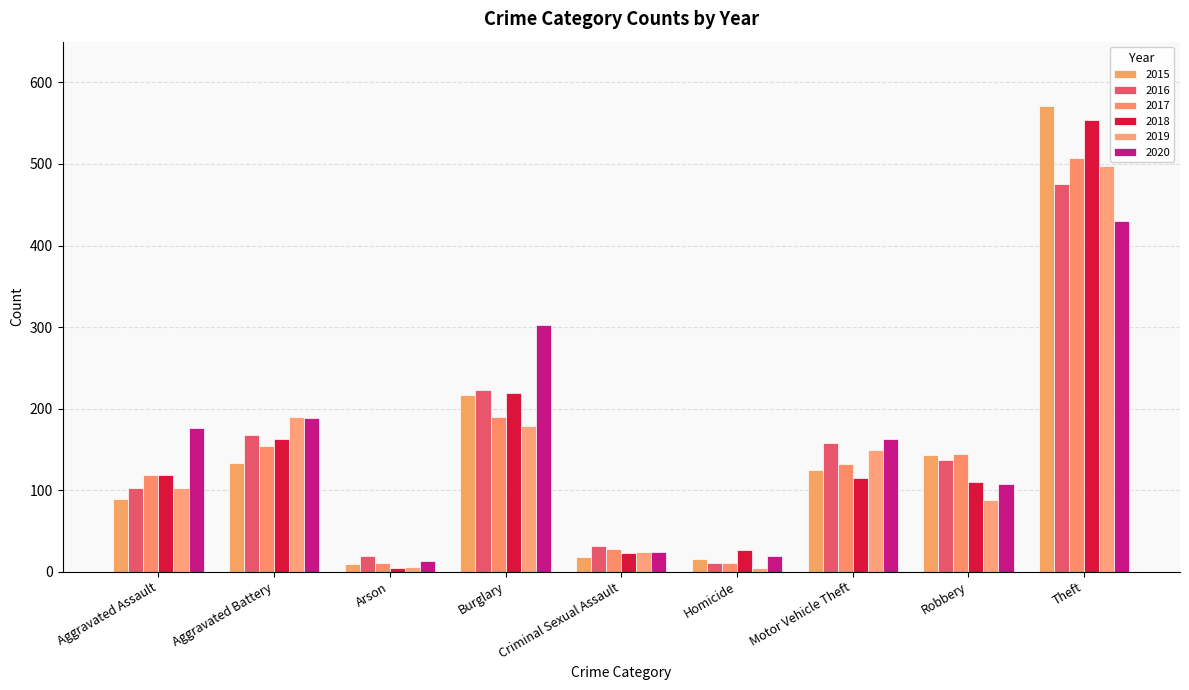

What are all the series names shown in the legend?

2015, 2016, 2017, 2018, 2019, 2020